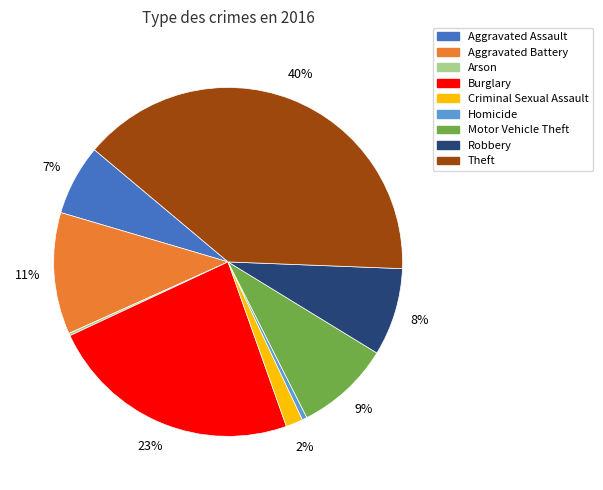

What is the largest slice in the pie chart?

Theft